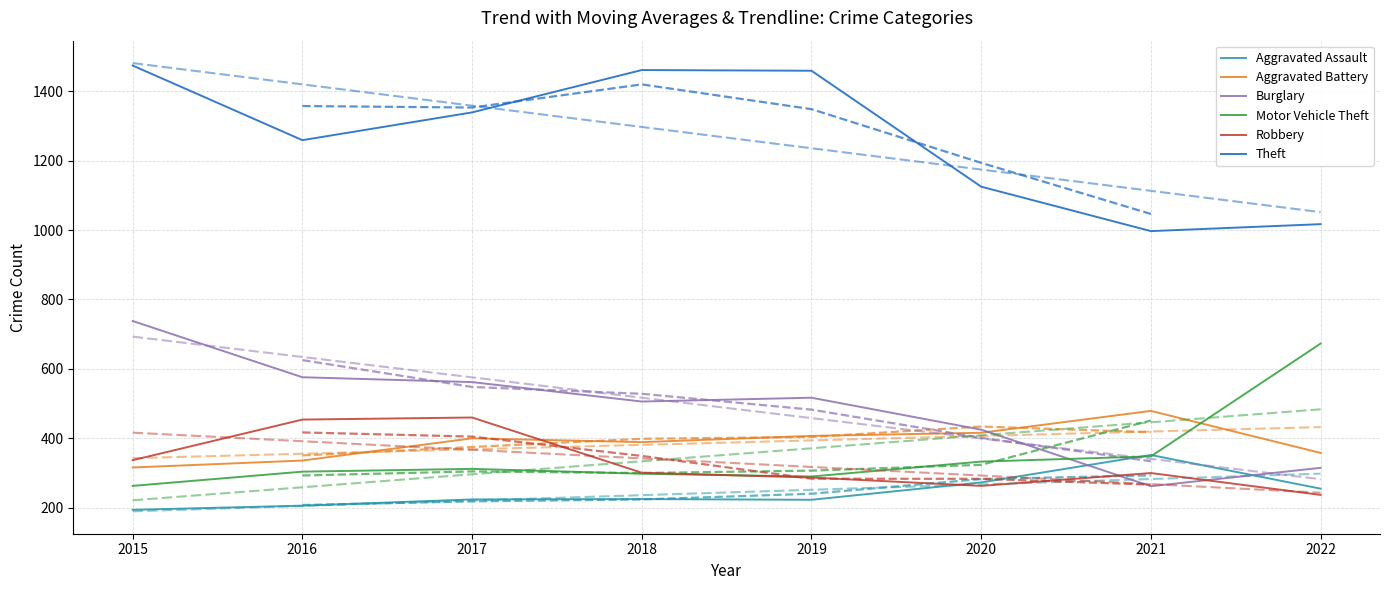

Count the number of categories in the chart.

8